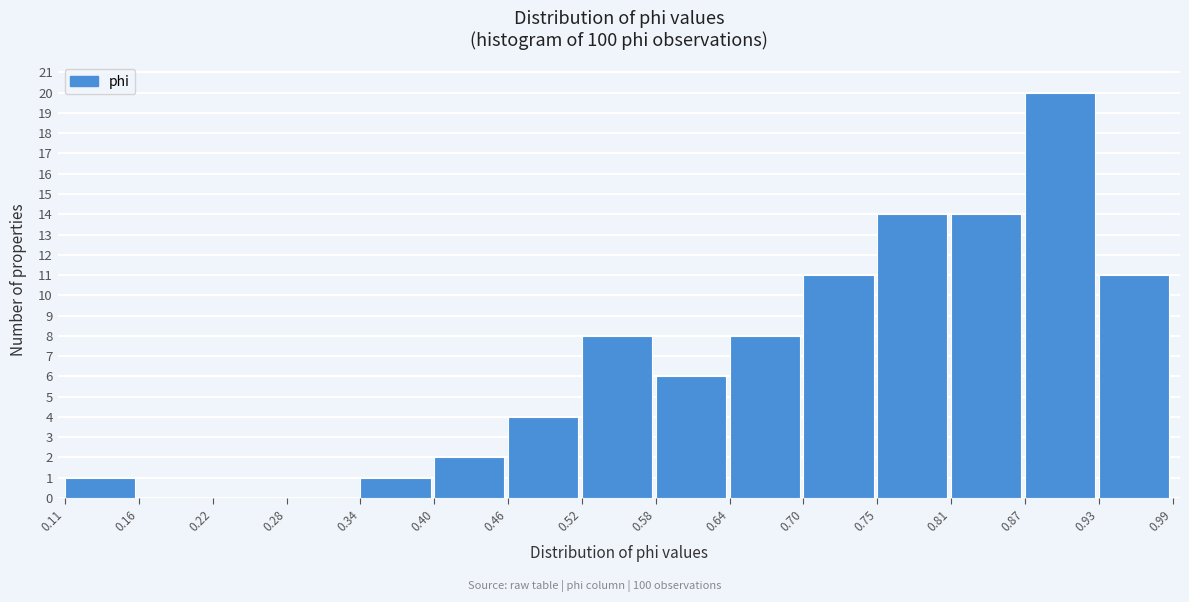

Reading left to right, transcribe this chart: for each bar, give the range it covers on the x-axis and its height. The values are not printed on the chart, so give them approximately, as read against the axis.

0.11 to 0.16: 1
0.16 to 0.22: 0
0.22 to 0.28: 0
0.28 to 0.34: 0
0.34 to 0.40: 1
0.40 to 0.46: 2
0.46 to 0.52: 4
0.52 to 0.58: 8
0.58 to 0.64: 6
0.64 to 0.70: 8
0.70 to 0.75: 11
0.75 to 0.81: 14
0.81 to 0.87: 14
0.87 to 0.93: 20
0.93 to 0.99: 11